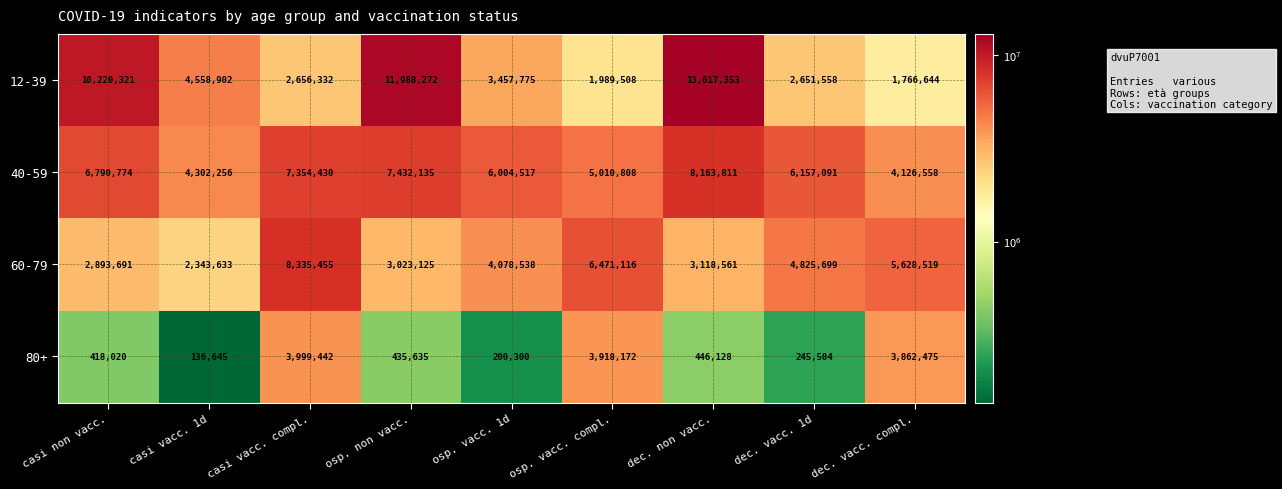

What is the smallest value displayed?

136645